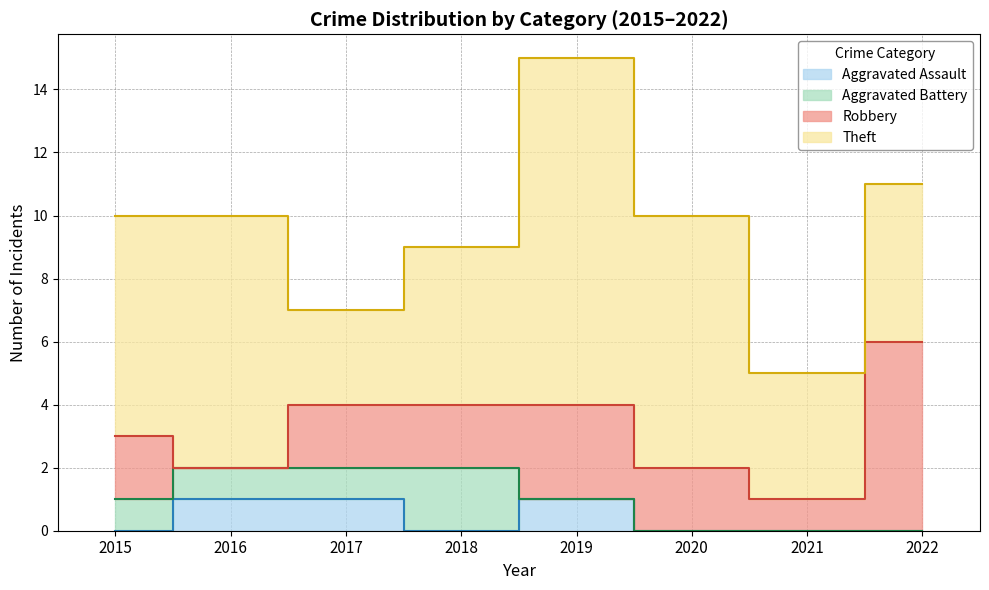

Which series has the largest range (max minus min)?

Theft